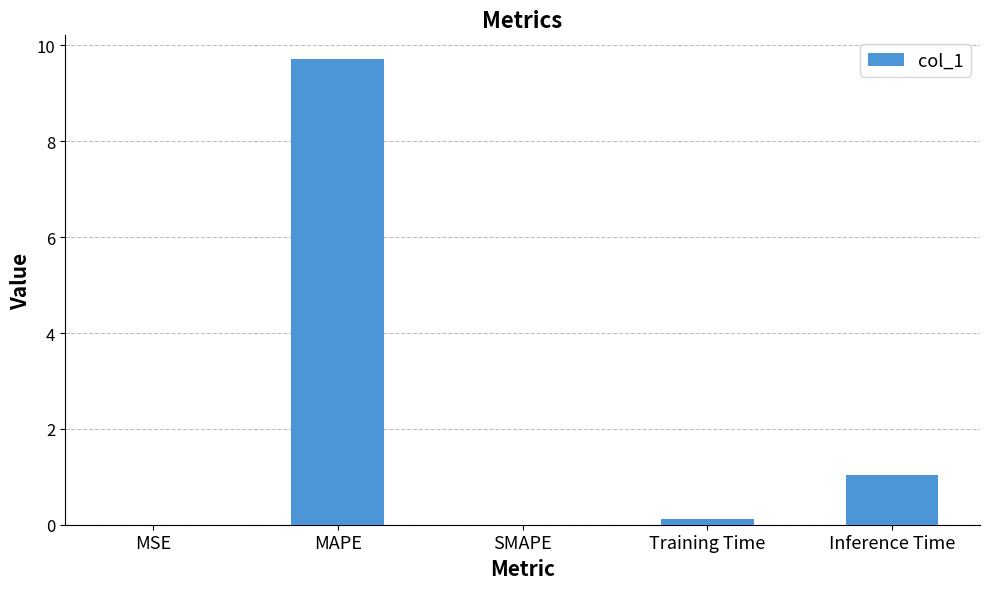

What is the maximum value shown in the chart?

9.7